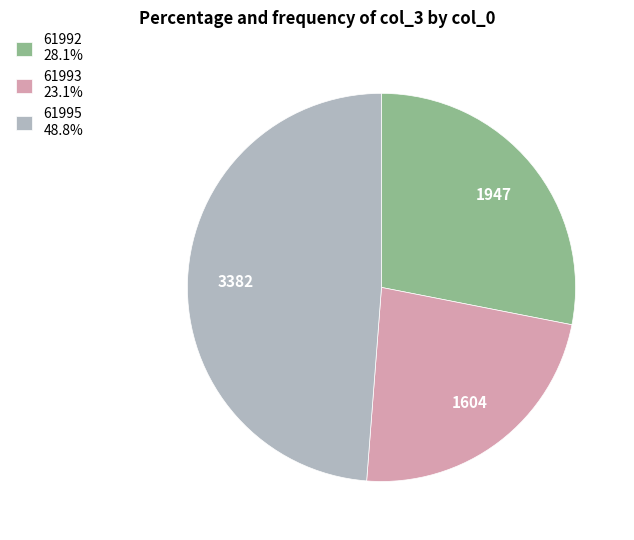

Is the sum of 61993 23.1% and 61992 28.1% greater than half?

Yes